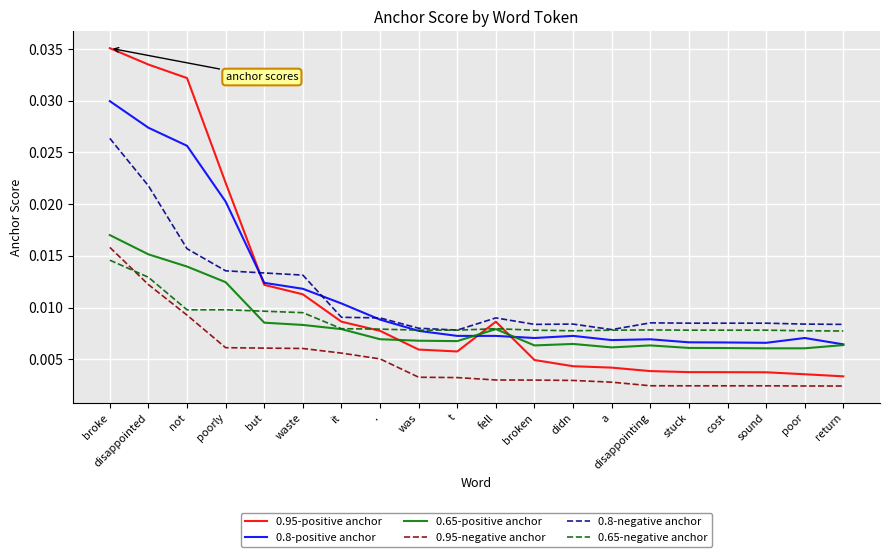

What are all the series names shown in the legend?

0.95-positive anchor, 0.8-positive anchor, 0.65-positive anchor, 0.95-negative anchor, 0.8-negative anchor, 0.65-negative anchor